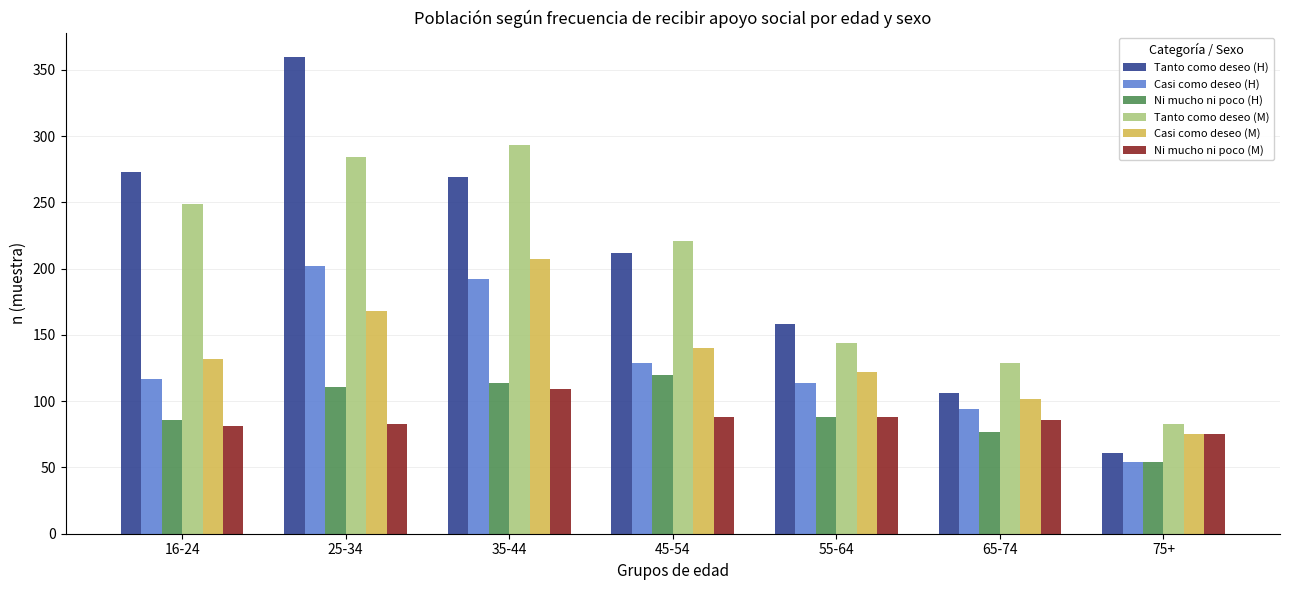

Which series changed the most between 45-54 and 55-64?

Tanto como deseo (M)